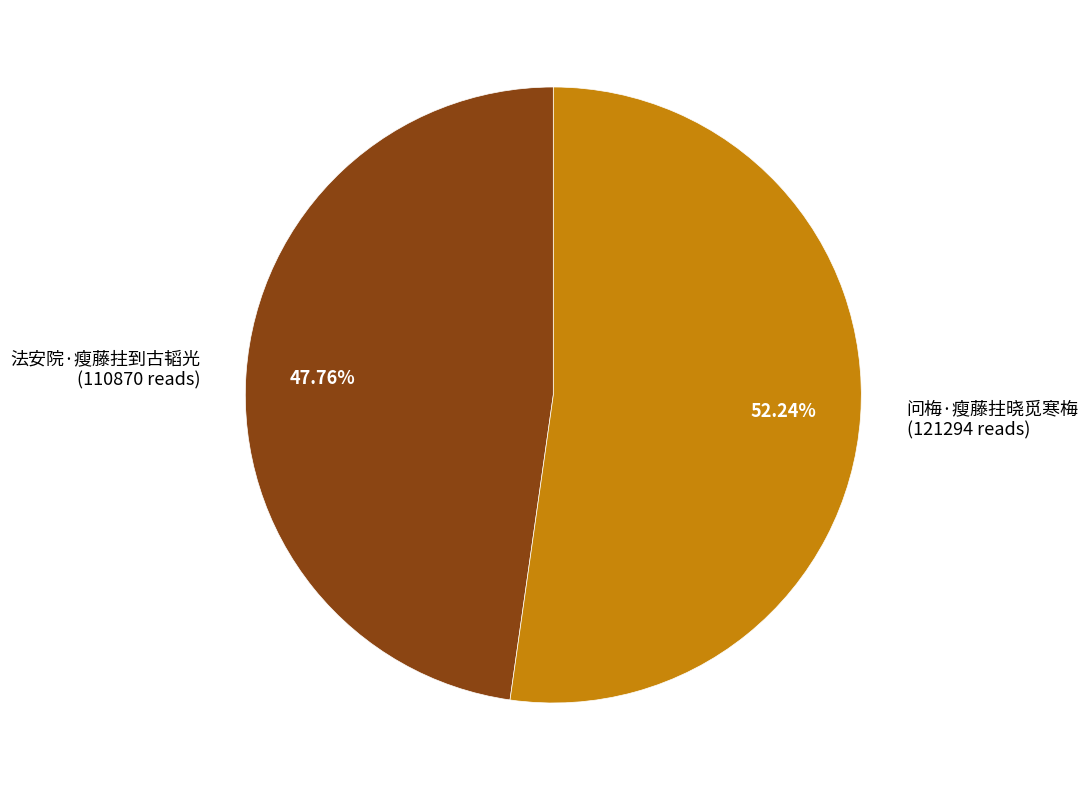

Which has a higher value, 问梅·瘦藤拄晓觅寒梅 or 法安院·瘦藤拄到古韬光?

问梅·瘦藤拄晓觅寒梅